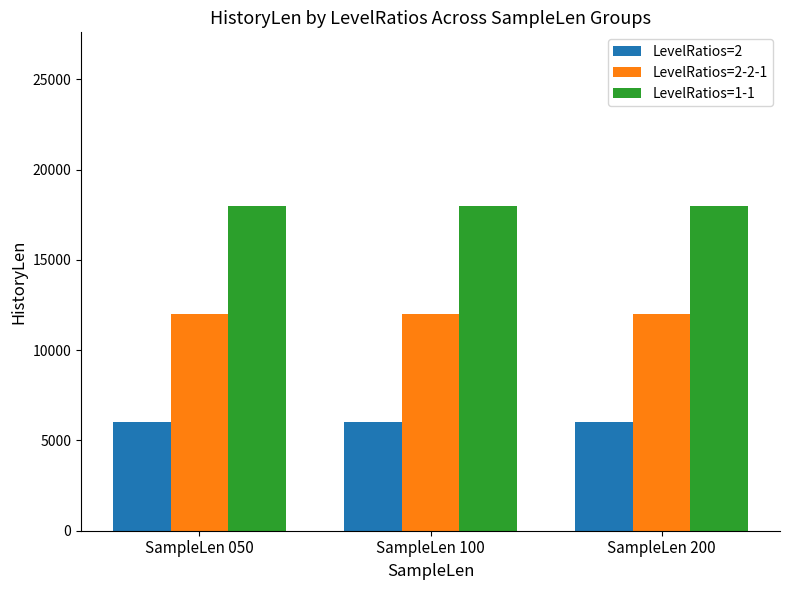

What is the total value across all series at SampleLen 050?

36000